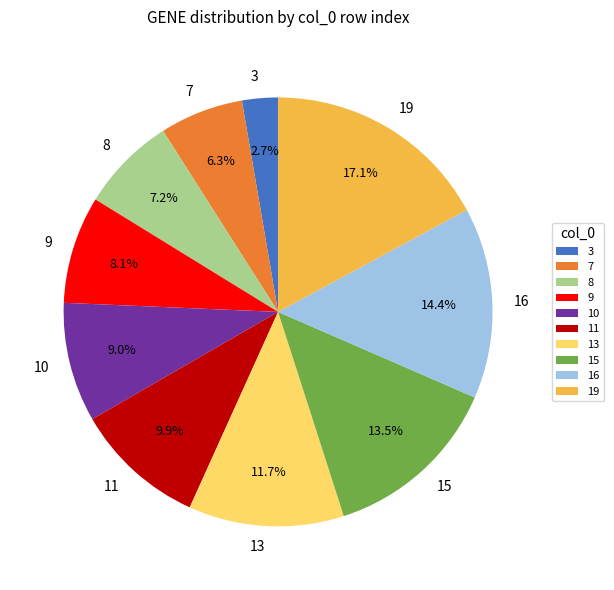

How many segments does this pie chart have?

10